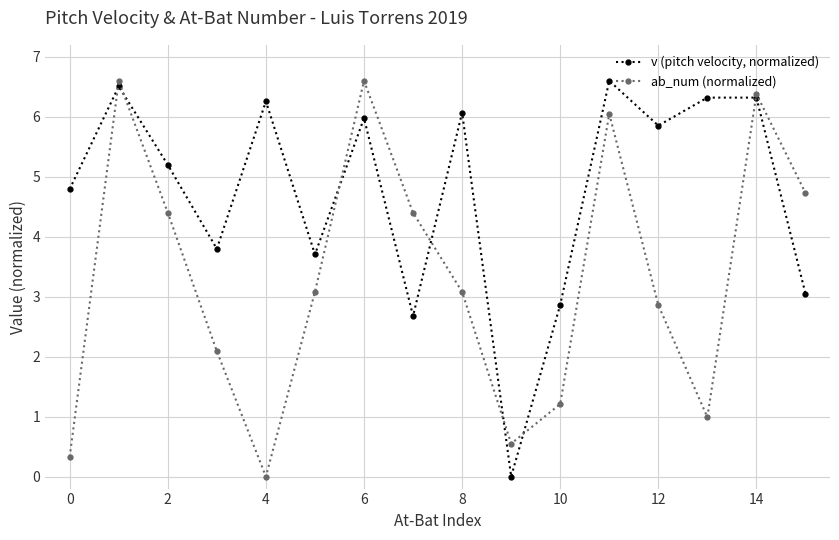

What is the greatest value displayed?

6.6